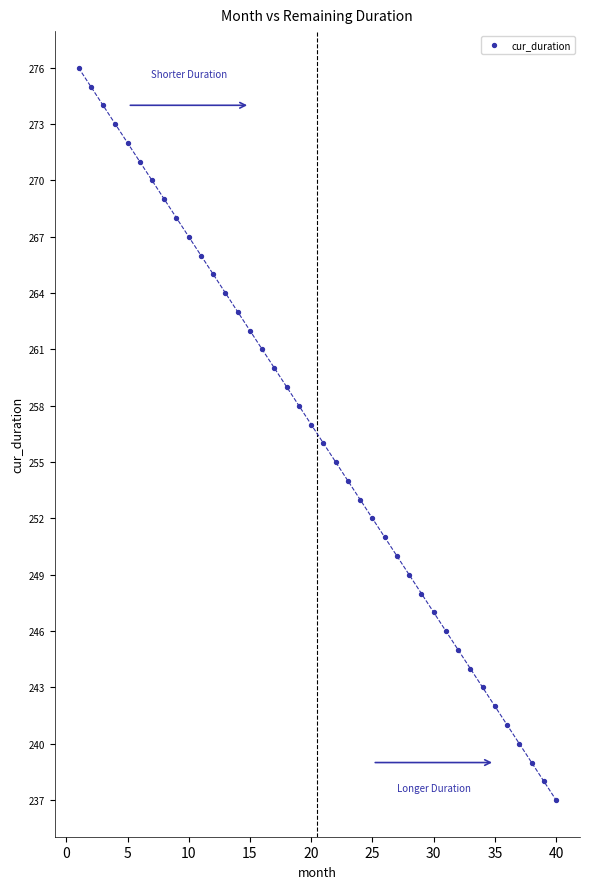

What is the range of Y values (max minus min)?

39